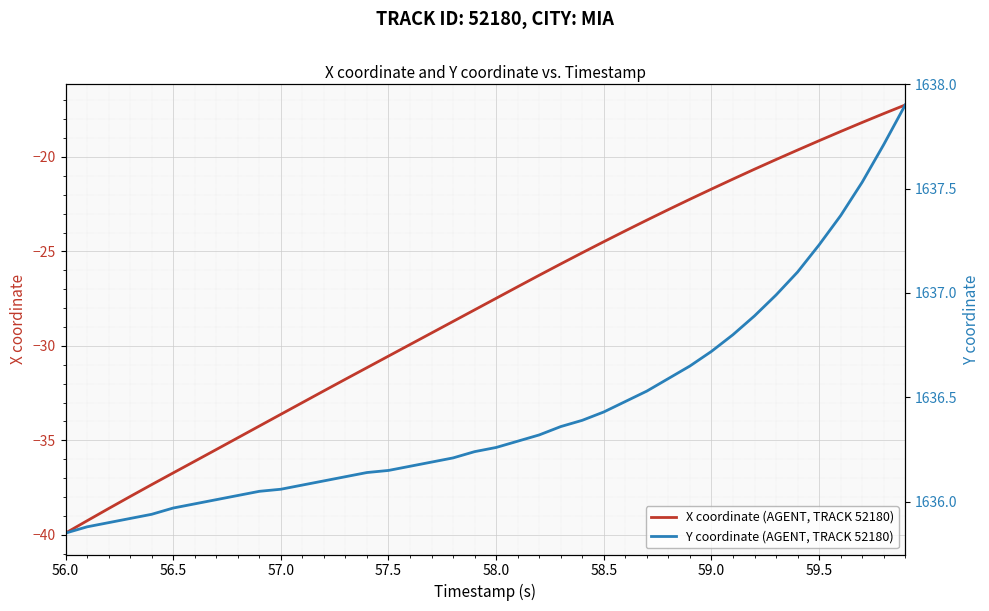

How many values in the X coordinate (AGENT, TRACK 52180) series exceed -27?

19